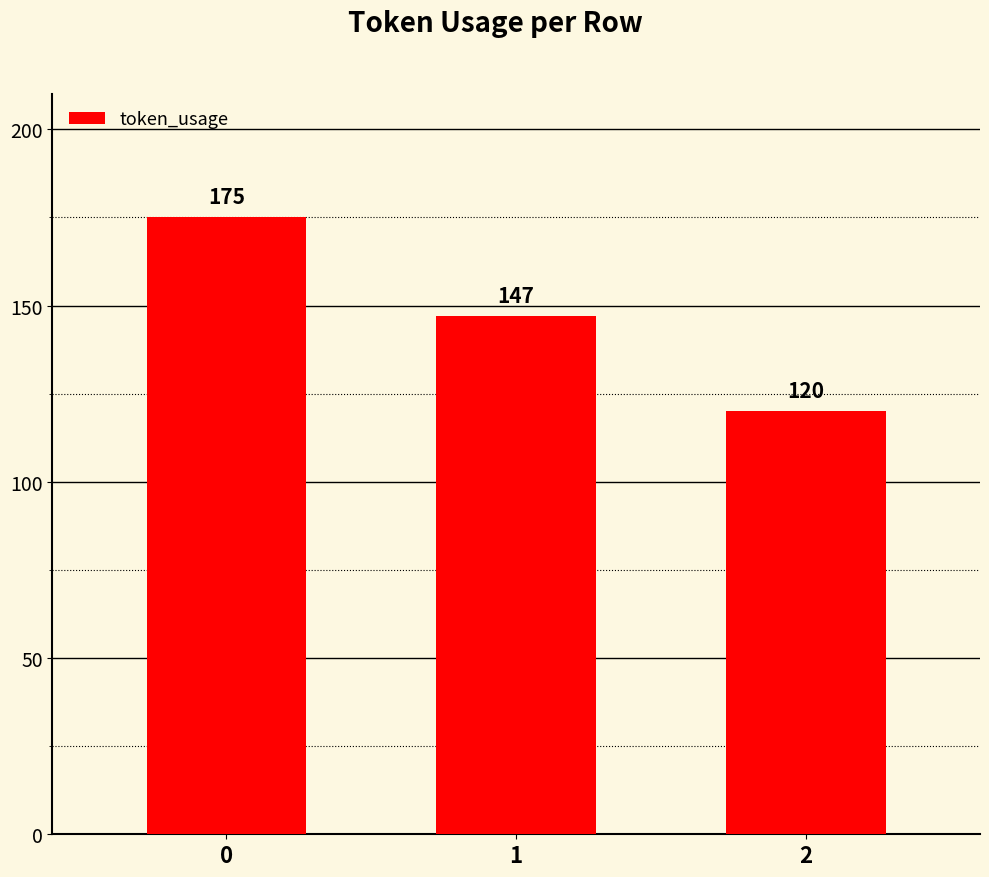

Count the number of data series in this chart.

1